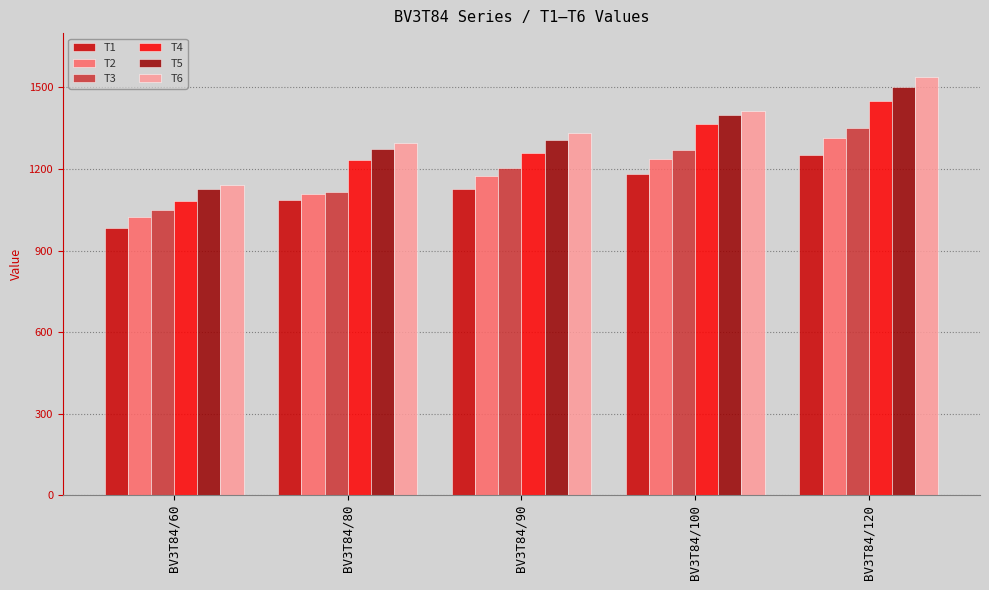

What are all the series names shown in the legend?

T1, T2, T3, T4, T5, T6